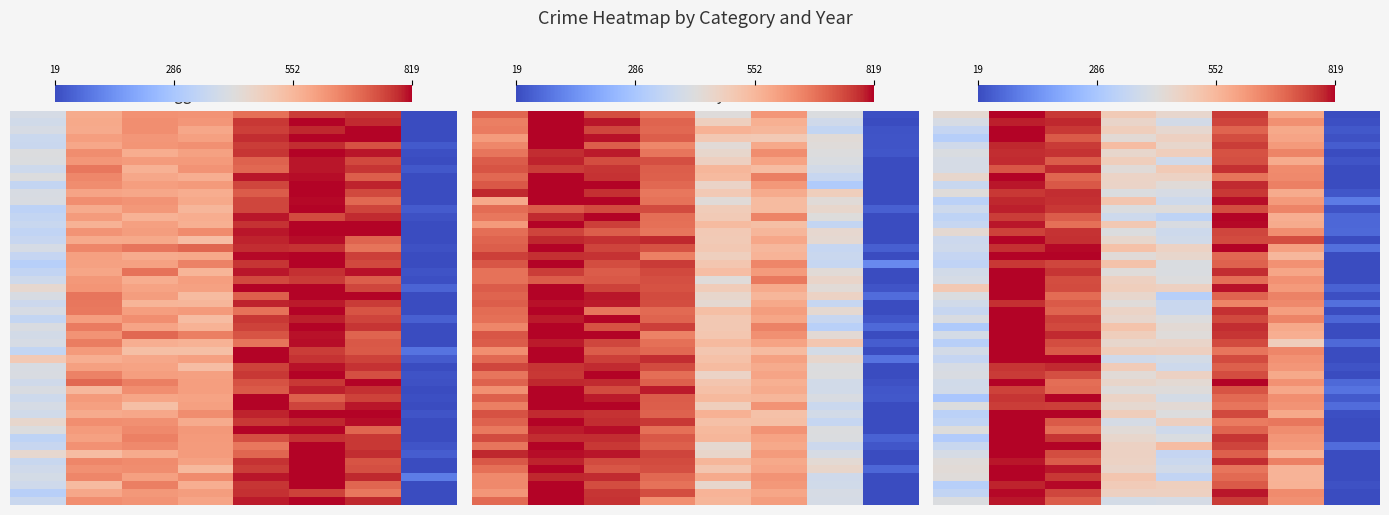

The Robbery series shows 760.3 at 2017. True or false?

True